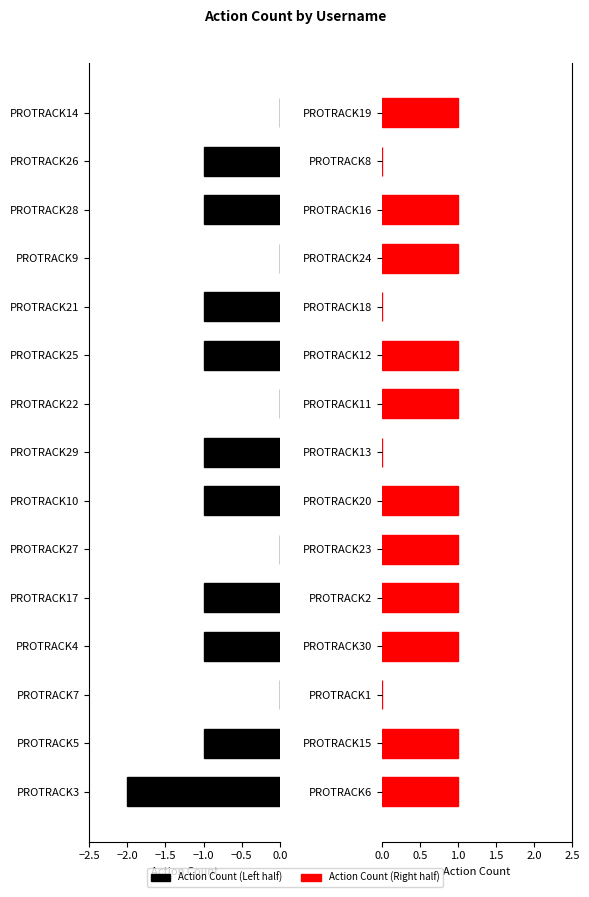

How many Action Count (Left) values are between -1 and 0?

14